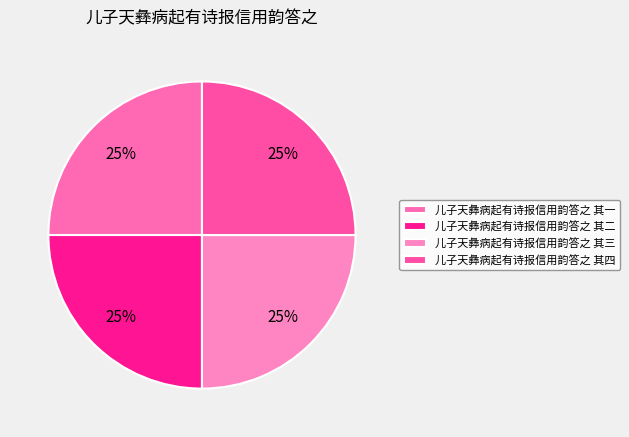

Count the number of slices in the pie.

4